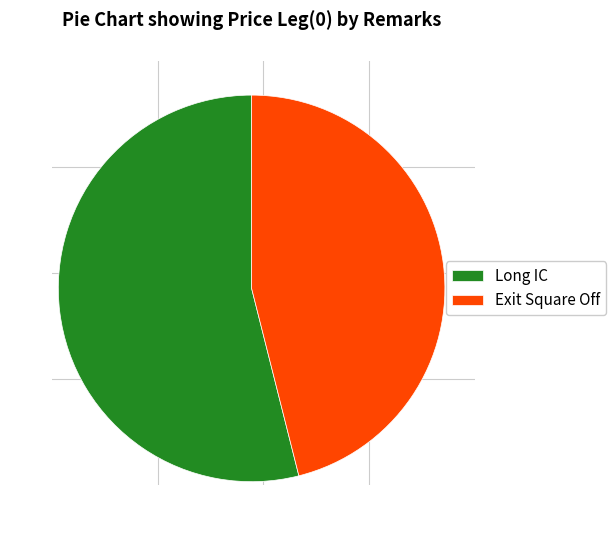

Which category has the biggest portion of the pie?

Long IC